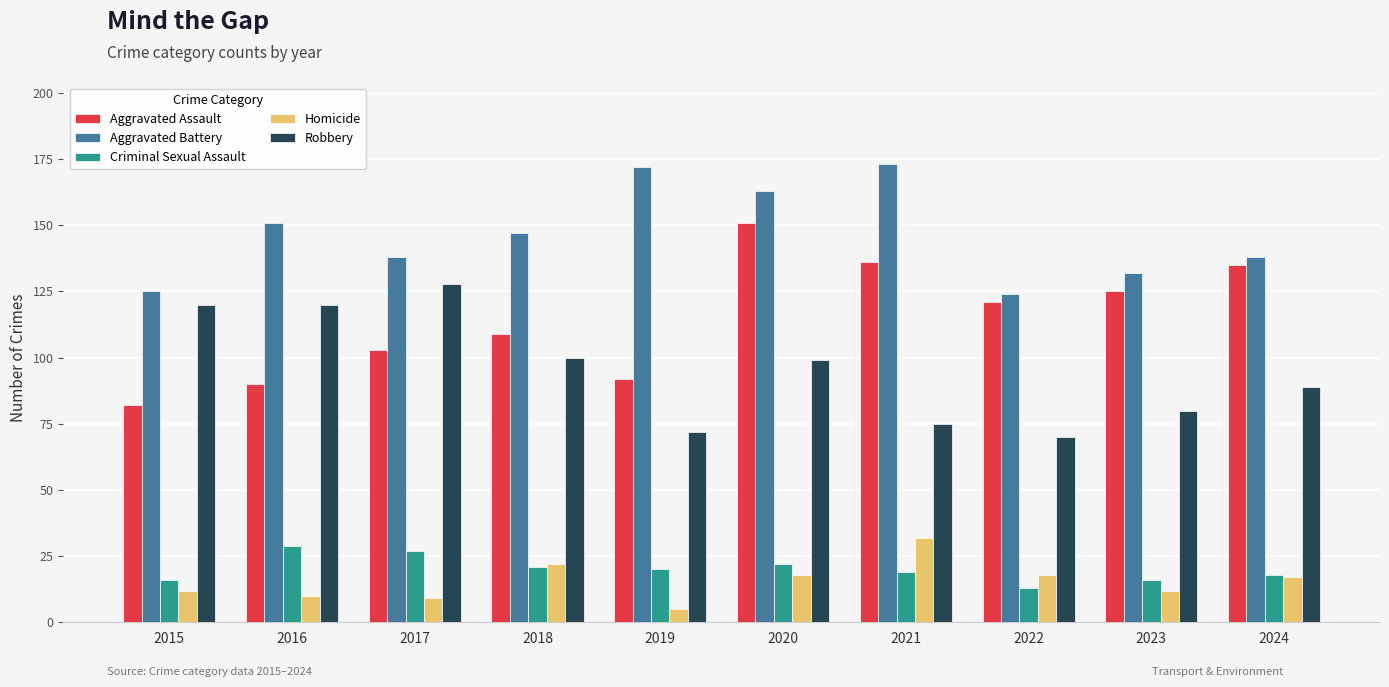

Is it true that Criminal Sexual Assault equals 29 at 2016?

True